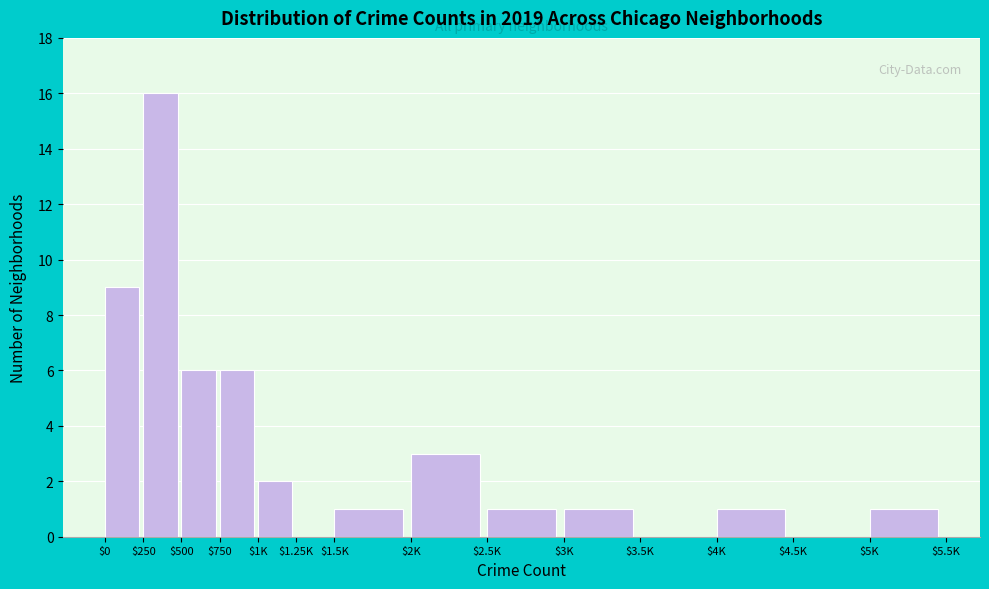

True or false: the data shows 6 at $500.

True